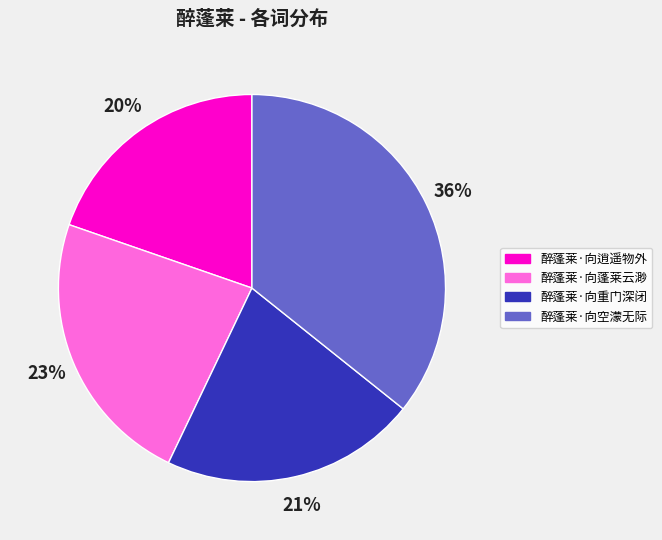

Which slice is the smallest?

醉蓬莱·向逍遥物外